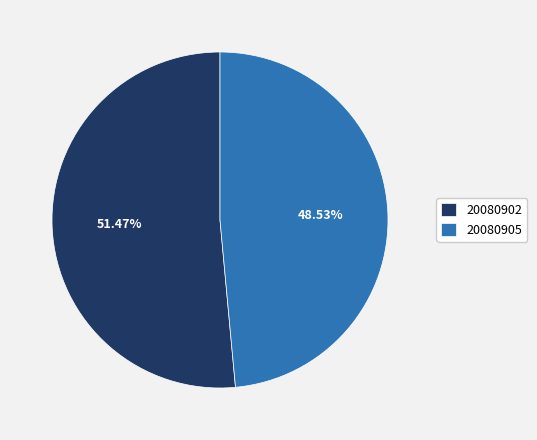

Rank the categories by value from lowest to highest.

20080905, 20080902